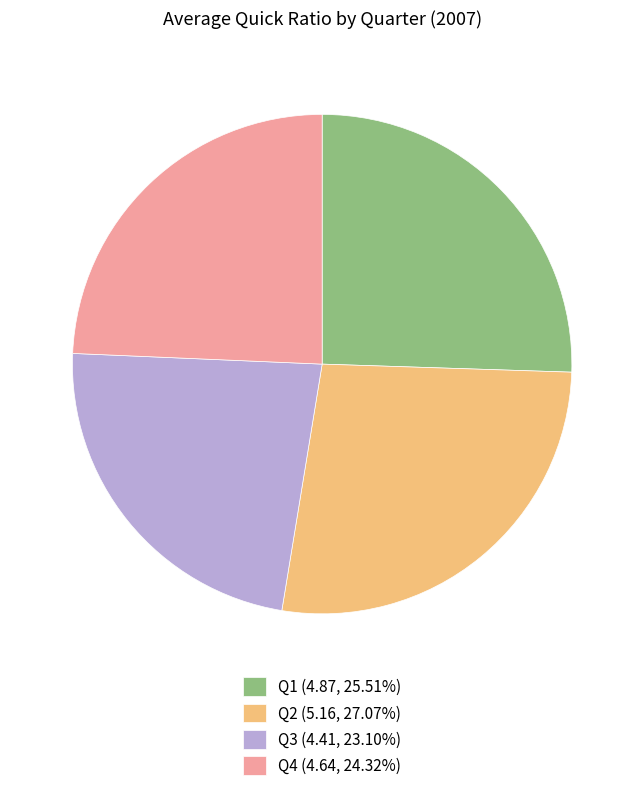

Do Q2 (5.16, 27.07%) and Q4 (4.64, 24.32%) together represent more than half of the pie?

Yes